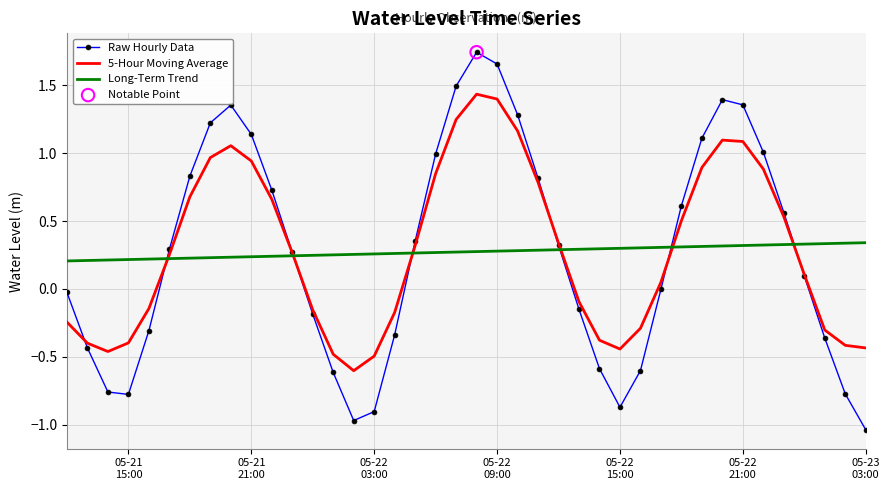

Which series has the widest spread of values?

Raw Hourly Data